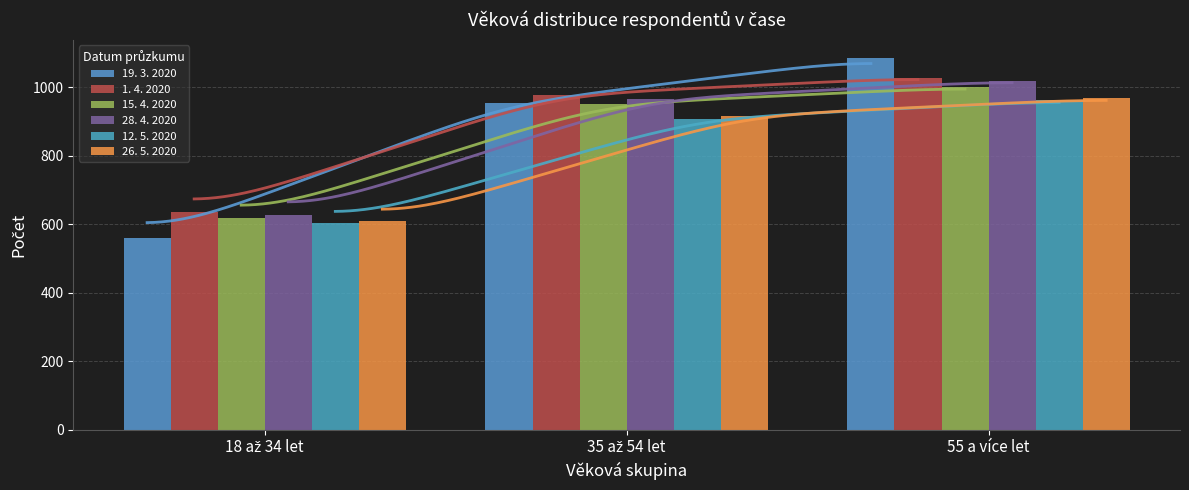

Are the bars horizontal?

No